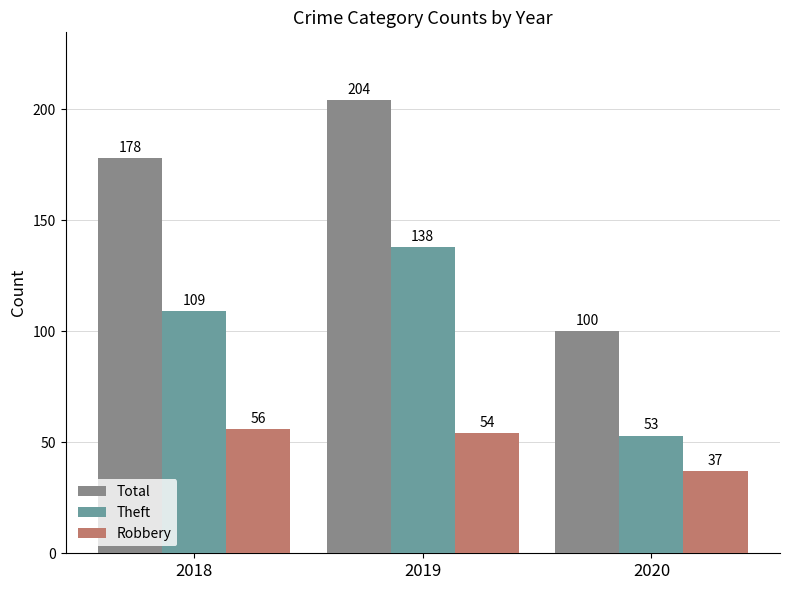

True or false: Total has a value of 204 at 2019.

True